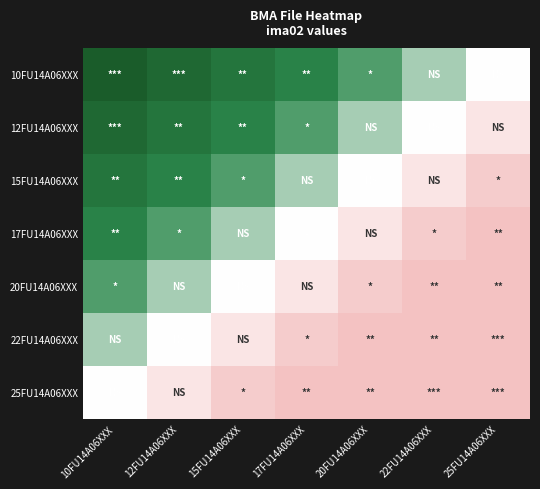

Reading left to right, transcribe all the data shown in this chart.

10FU14A06XXX: 10FU14A06XXX=0.0	12FU14A06XXX=0.1	15FU14A06XXX=0.2	17FU14A06XXX=0.2	20FU14A06XXX=0.3	22FU14A06XXX=0.4	25FU14A06XXX=0.5
12FU14A06XXX: 10FU14A06XXX=0.1	12FU14A06XXX=0.2	15FU14A06XXX=0.2	17FU14A06XXX=0.3	20FU14A06XXX=0.4	22FU14A06XXX=0.5	25FU14A06XXX=0.6
15FU14A06XXX: 10FU14A06XXX=0.2	12FU14A06XXX=0.2	15FU14A06XXX=0.3	17FU14A06XXX=0.4	20FU14A06XXX=0.5	22FU14A06XXX=0.6	25FU14A06XXX=0.7
17FU14A06XXX: 10FU14A06XXX=0.2	12FU14A06XXX=0.3	15FU14A06XXX=0.4	17FU14A06XXX=0.5	20FU14A06XXX=0.6	22FU14A06XXX=0.7	25FU14A06XXX=0.8
20FU14A06XXX: 10FU14A06XXX=0.3	12FU14A06XXX=0.4	15FU14A06XXX=0.5	17FU14A06XXX=0.6	20FU14A06XXX=0.7	22FU14A06XXX=0.8	25FU14A06XXX=0.8
22FU14A06XXX: 10FU14A06XXX=0.4	12FU14A06XXX=0.5	15FU14A06XXX=0.6	17FU14A06XXX=0.7	20FU14A06XXX=0.8	22FU14A06XXX=0.8	25FU14A06XXX=0.9
25FU14A06XXX: 10FU14A06XXX=0.5	12FU14A06XXX=0.6	15FU14A06XXX=0.7	17FU14A06XXX=0.8	20FU14A06XXX=0.8	22FU14A06XXX=0.9	25FU14A06XXX=1.0